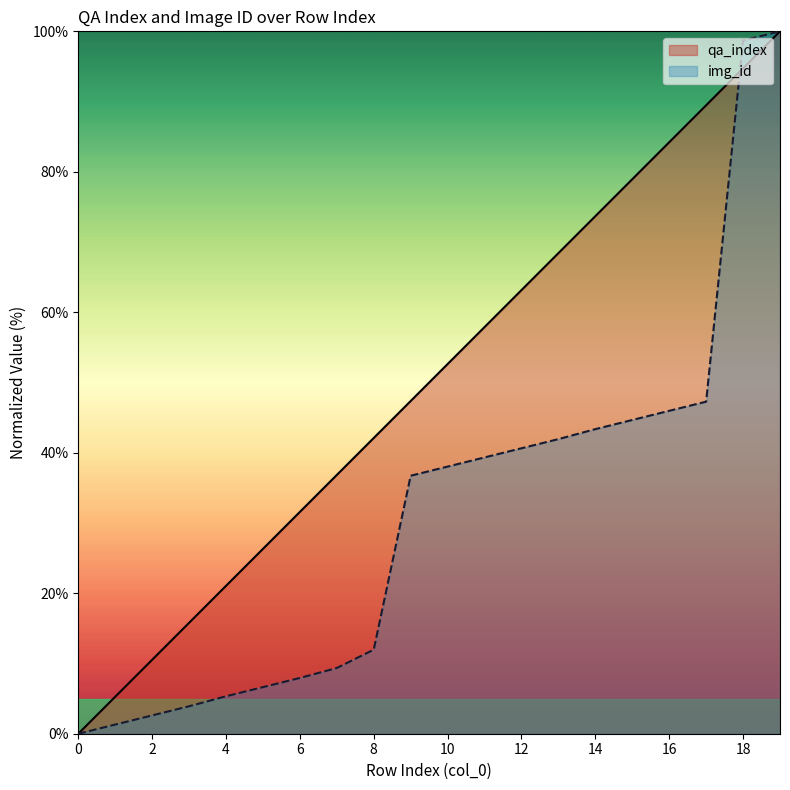

What is the difference between the img_id values at 17 and 4?

41.9